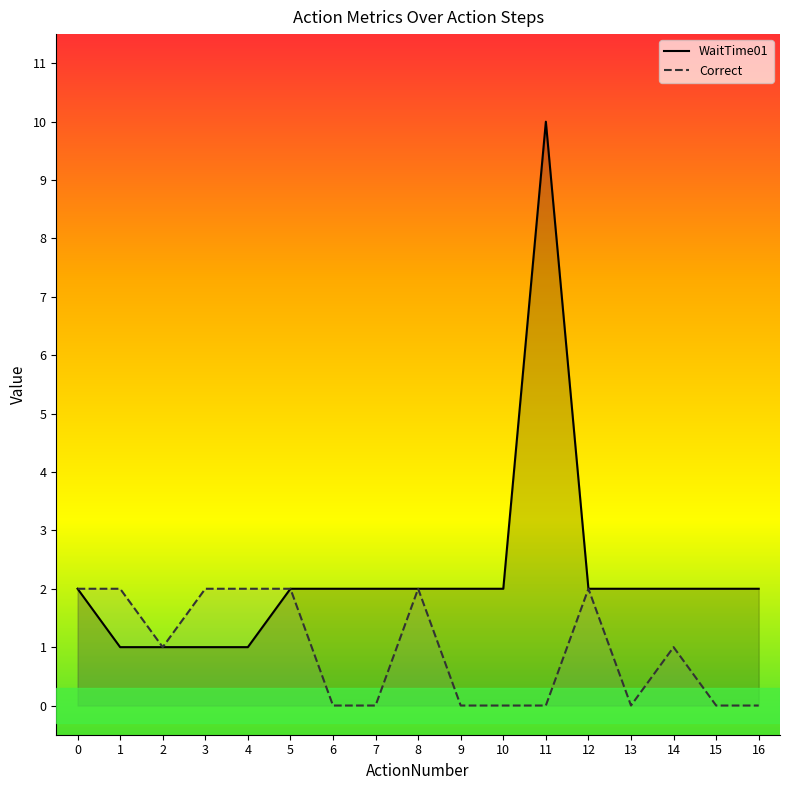

Rank the series by their average value, from lowest to highest.

Correct, WaitTime01